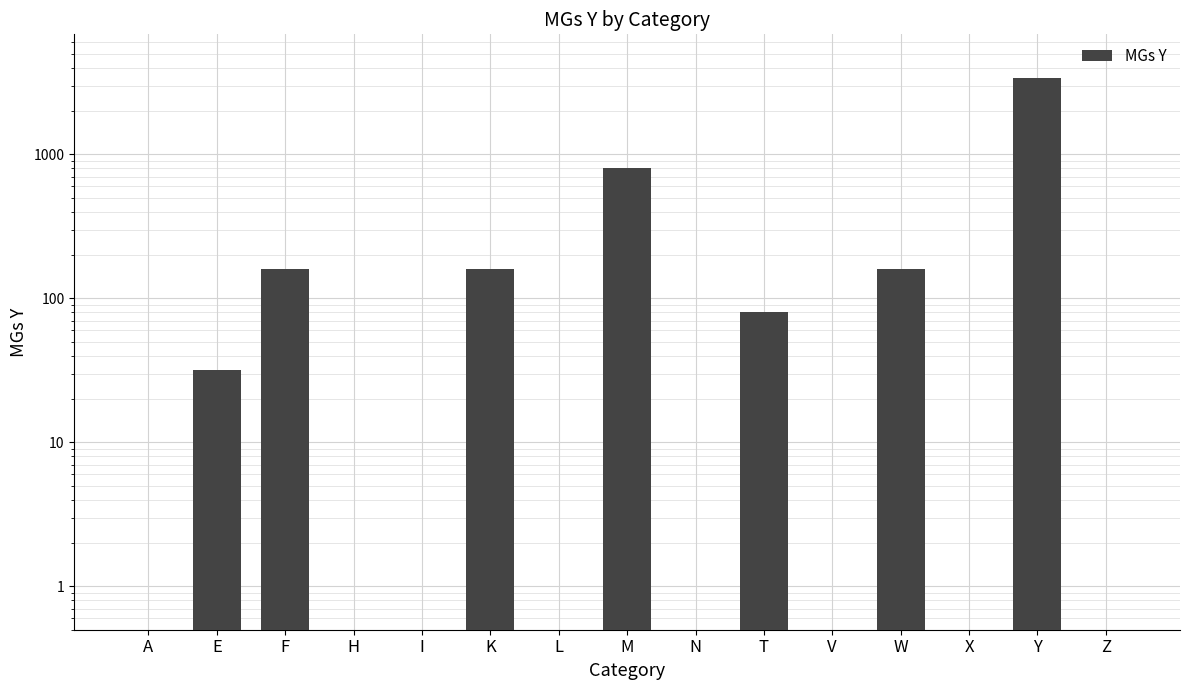

How many values exceed 0?

7